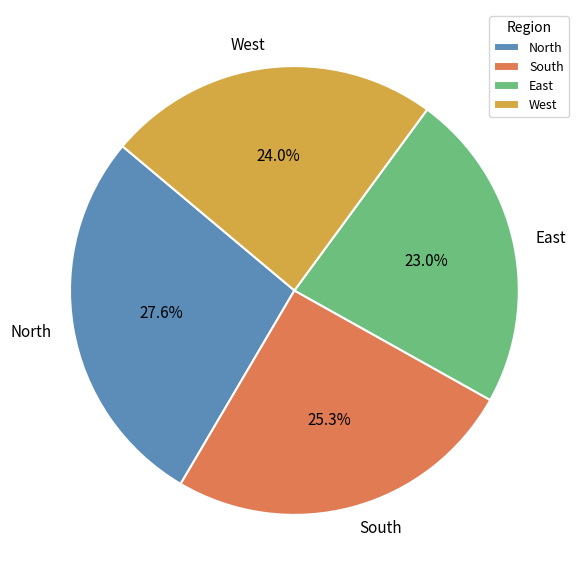

What percentage is the North slice, to the nearest percent?

28%